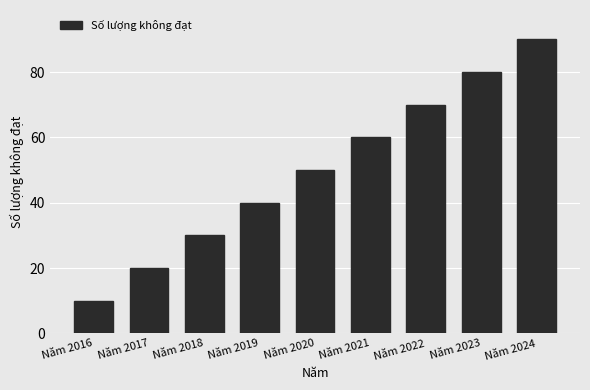

List the labels in order of value, largest first.

Năm 2024, Năm 2023, Năm 2022, Năm 2021, Năm 2020, Năm 2019, Năm 2018, Năm 2017, Năm 2016